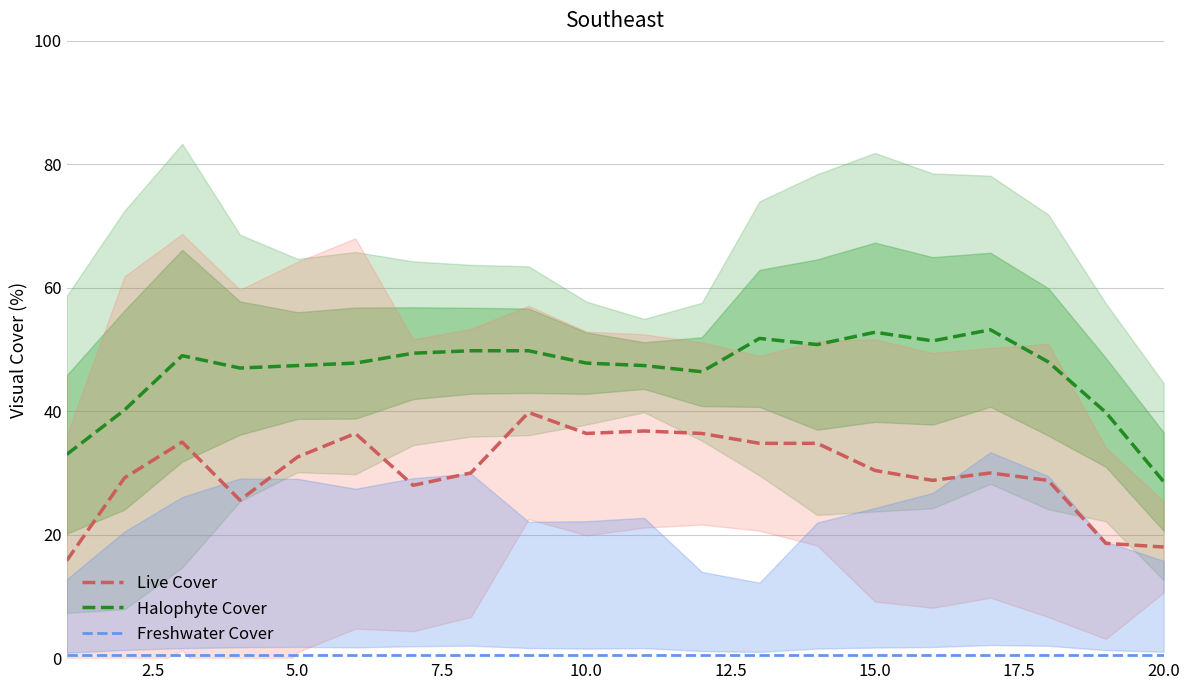

True or false: Freshwater Cover and Live Cover intersect in this chart.

False